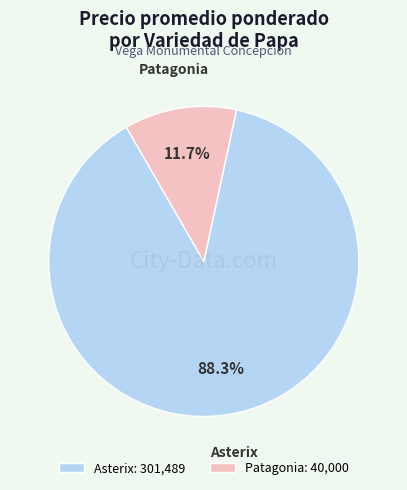

Is there any slice that represents more than half of the pie?

Yes